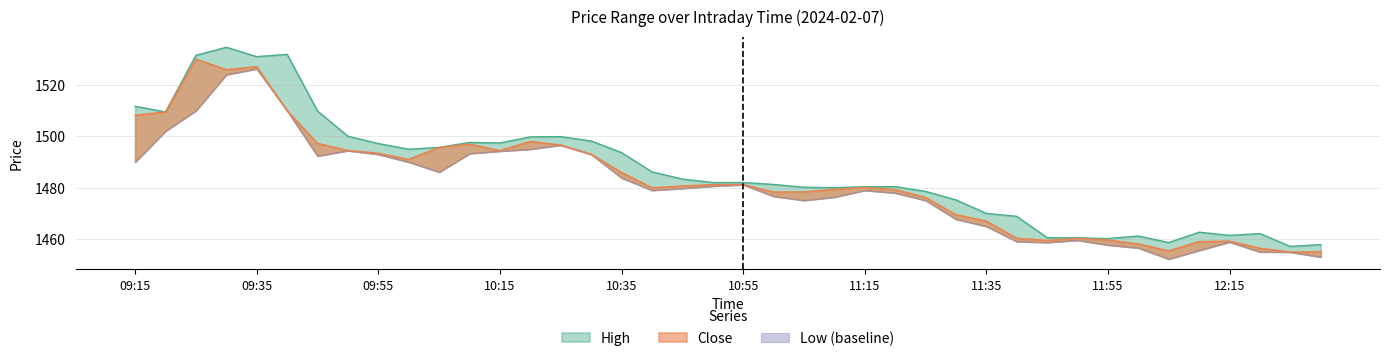

What is the sum of the High values at 10:50 and 09:40?

3013.8